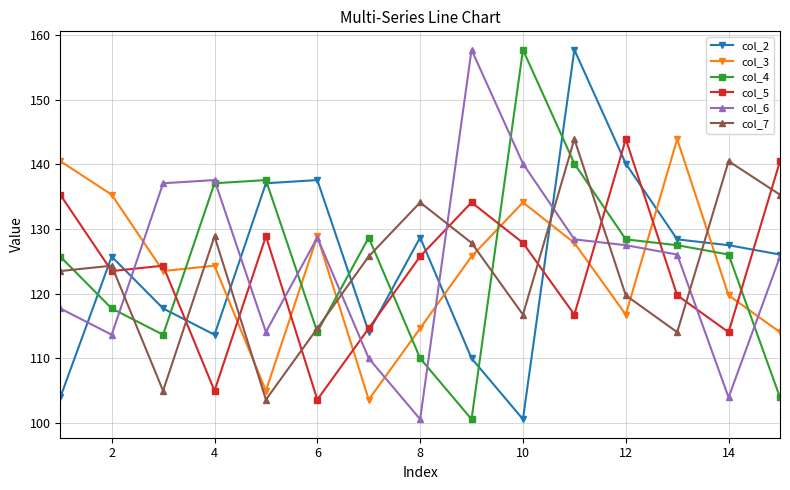

What is the value of the col_5 point at the 15th from the left?

140.5